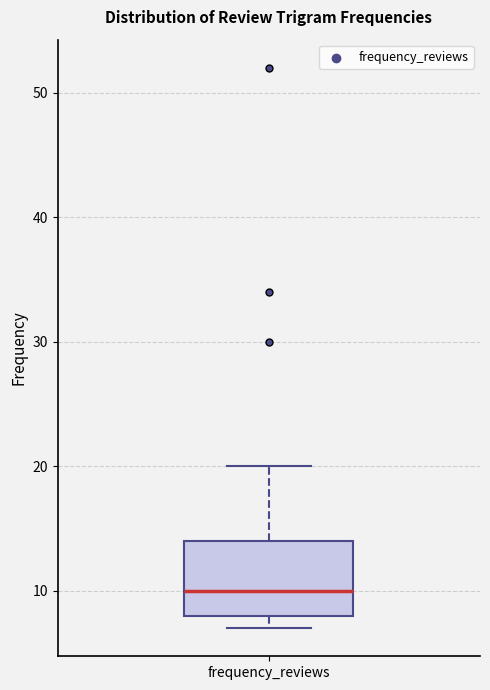

Read this box plot against the y-axis: the position of the median line, the range covered by the box, and the ends of both whiskers. The values are not printed on the chart, so give them approximately, as read against the axis.

median 10, box 8 to 14, whiskers 7 to 20